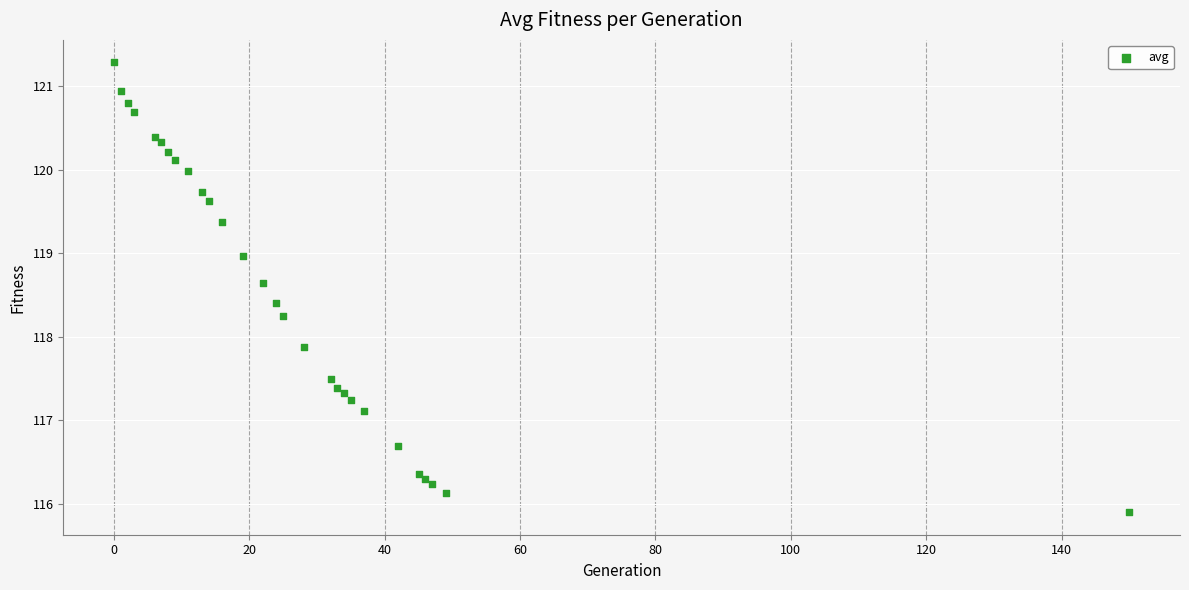

What Y value in the scatter plot is closest to 118?

117.9